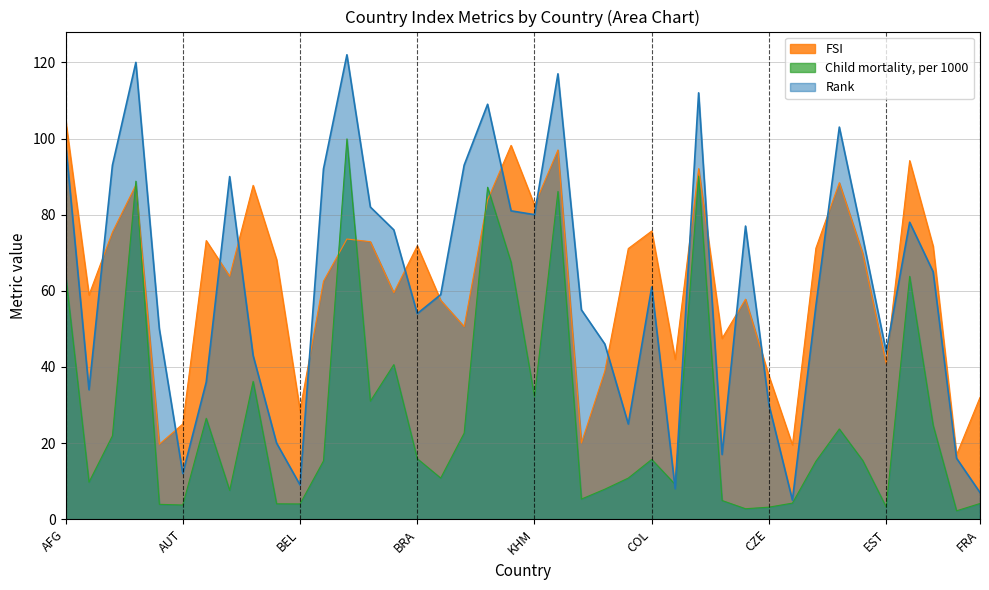

Which series has the largest range (max minus min)?

Rank